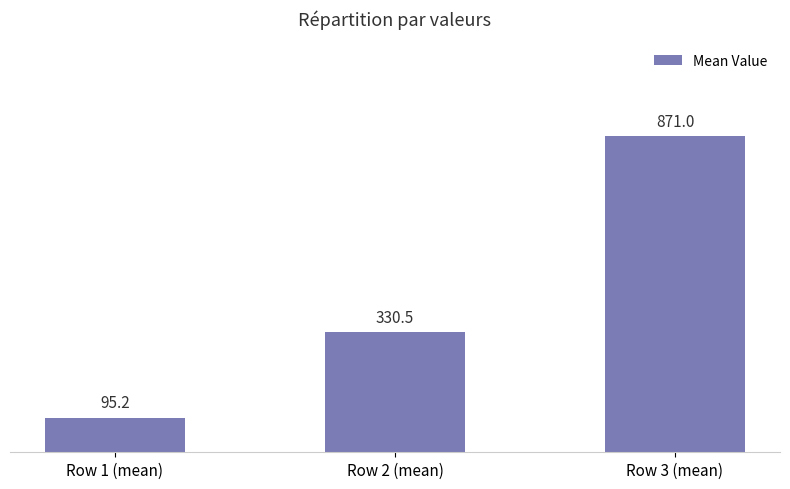

Which has a higher value, Row 3 (mean) or Row 1 (mean)?

Row 3 (mean)